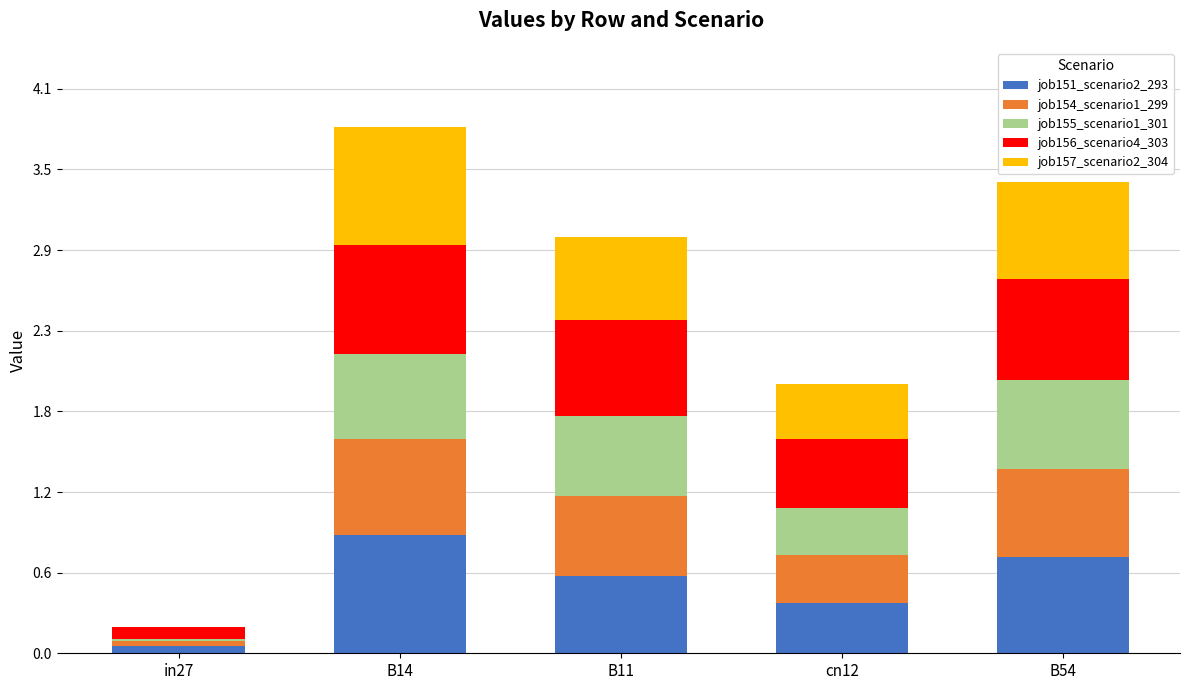

What is the maximum value for job151_scenario2_293?

0.9